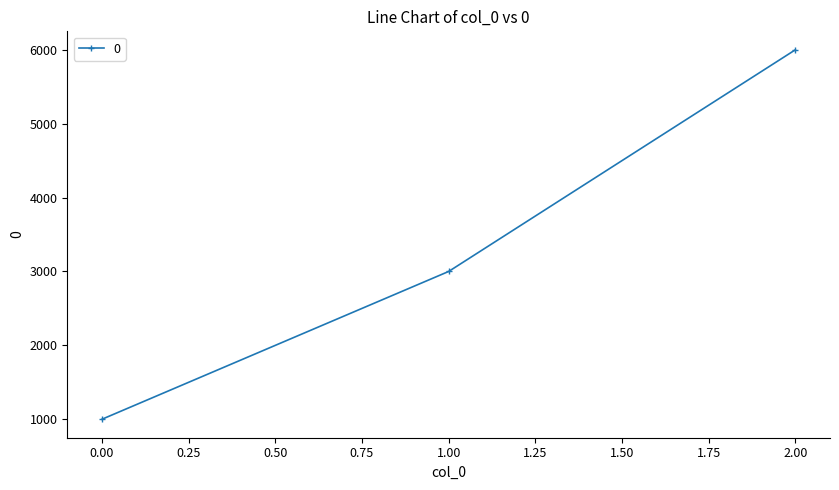

What is the minimum value shown in the chart?

1000